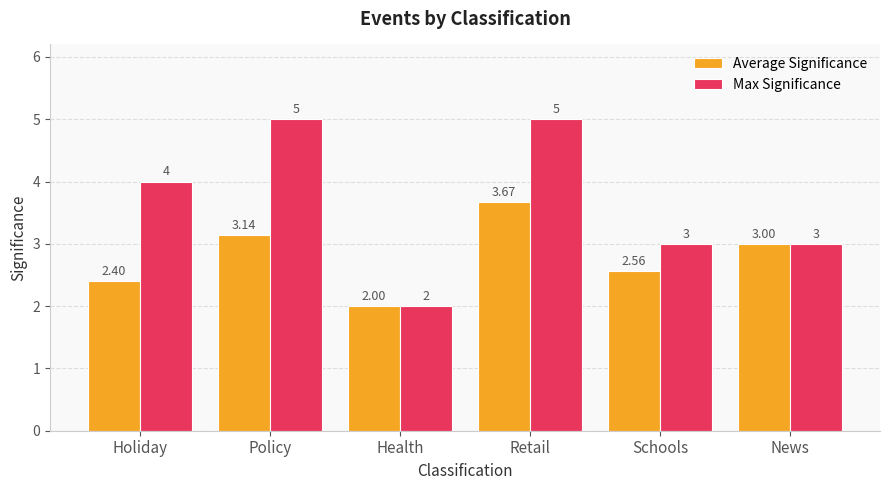

Which category has the lowest value in the Average Significance series?

Health